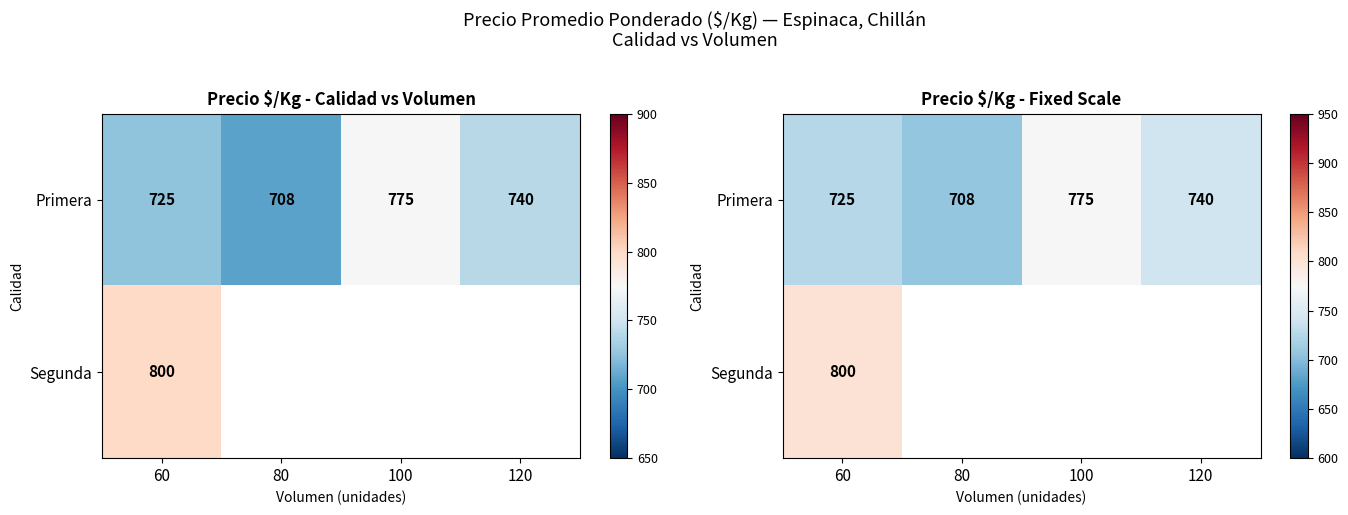

The value of Primera at 100 is 775.0. True or false?

True